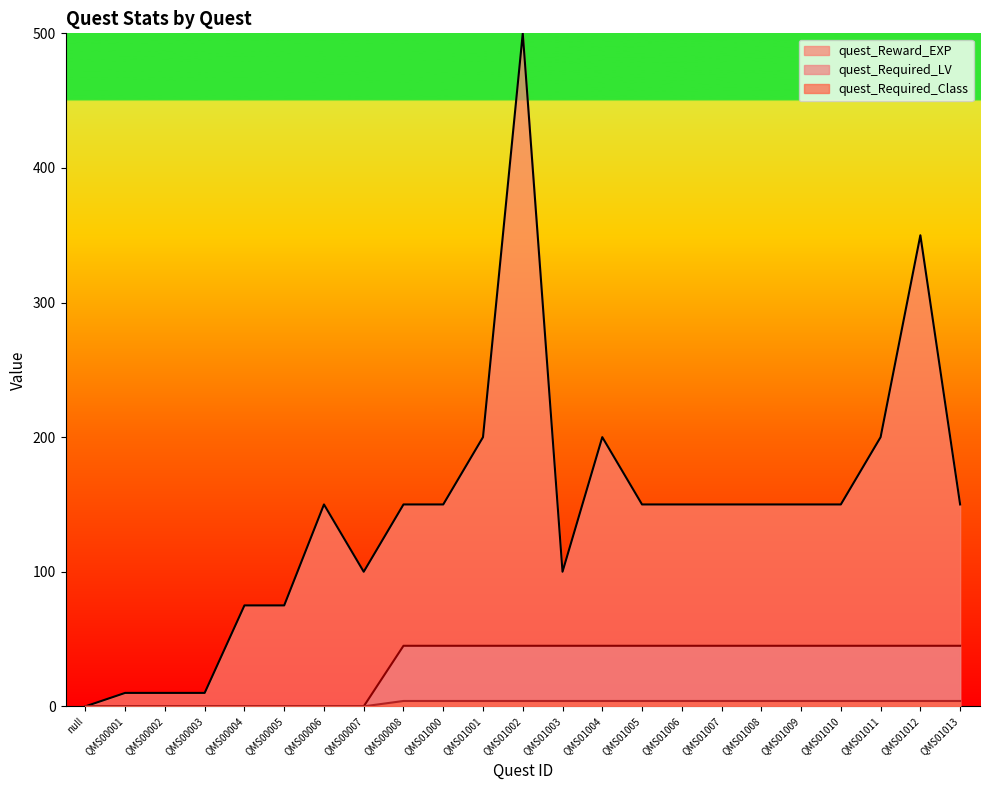

True or false: quest_Required_LV and quest_Required_Class intersect in this chart.

False